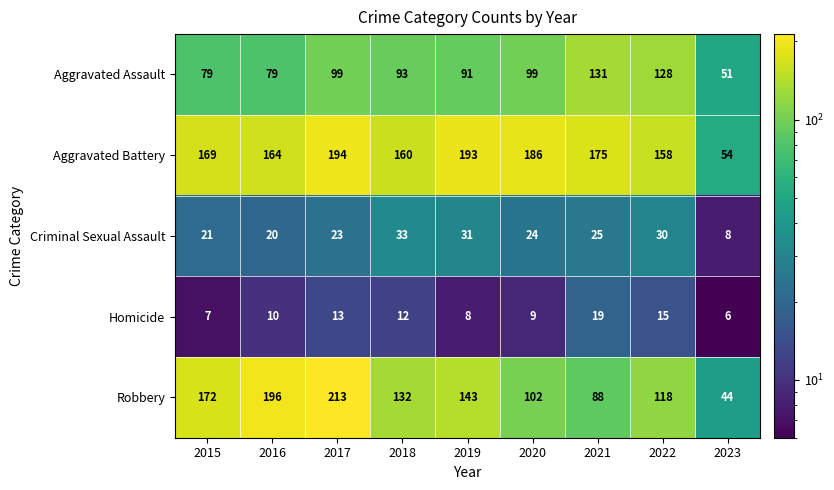

Is it true that Aggravated Battery equals 164 at 2016?

True